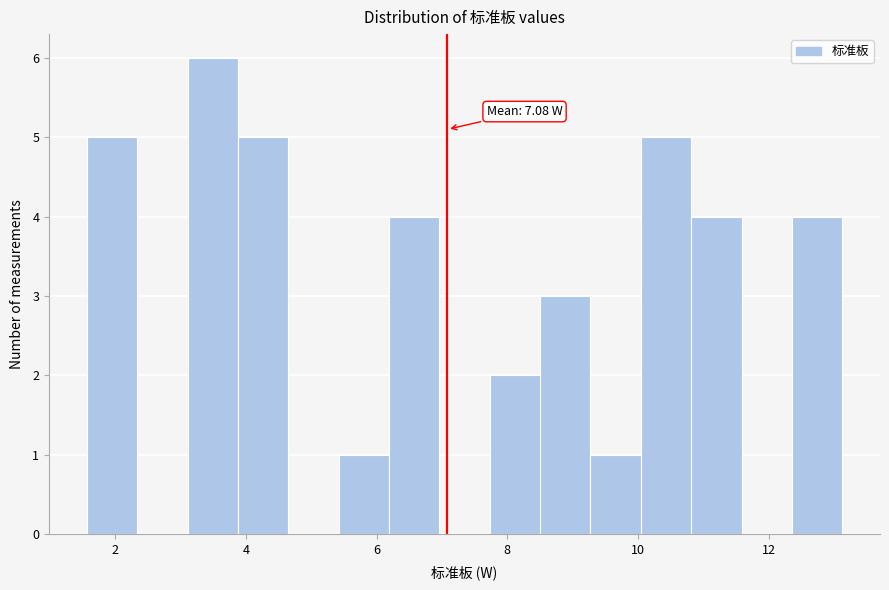

Around what value on the x-axis is the tallest bar? Give the approximate position of its centre, as read against the axis.

3.4